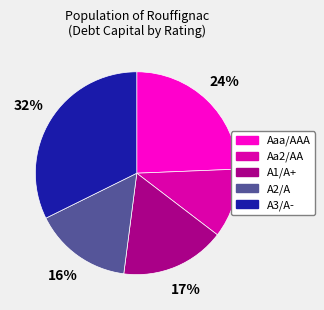

Is there any slice that represents more than half of the pie?

No